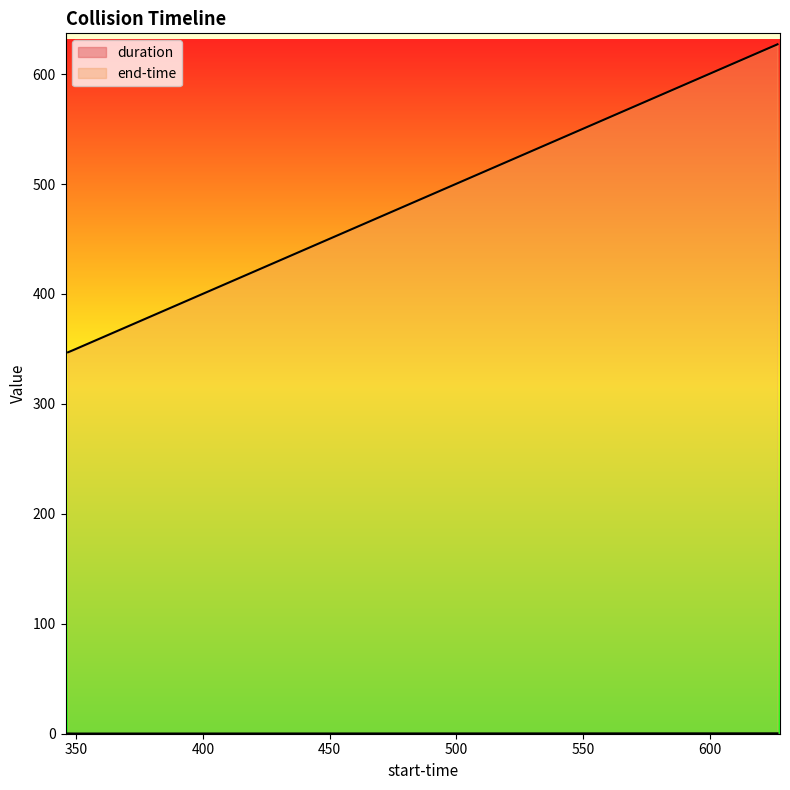

What is the average value of the end-time series?

441.0